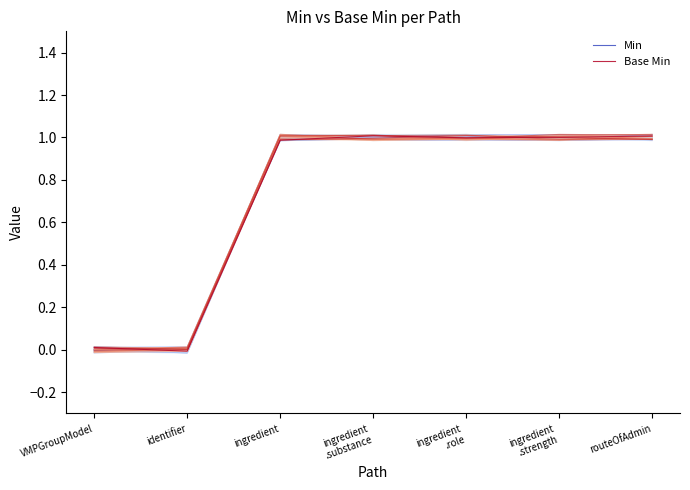

True or false: Min and Base Min intersect in this chart.

True